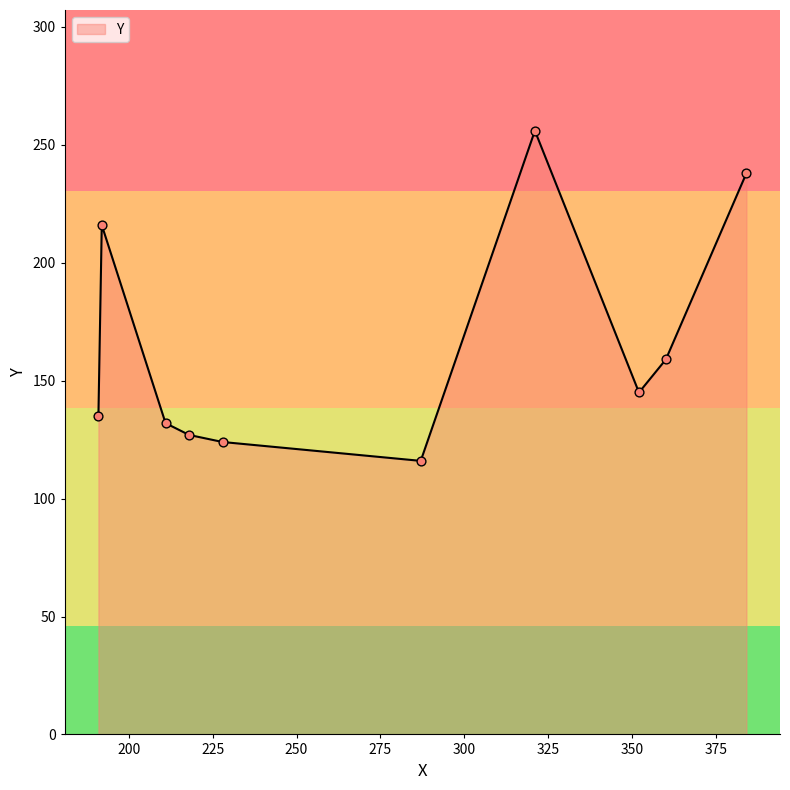

What is the difference between the maximum and minimum values?

140